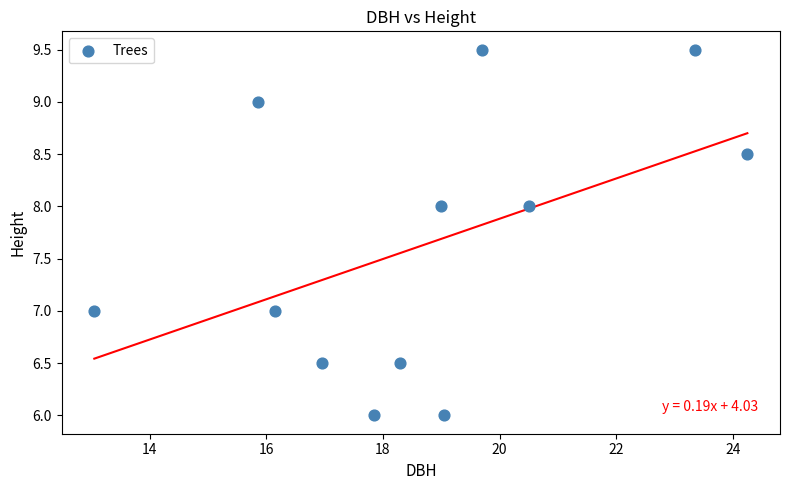

What is the range of Y values (max minus min)?

3.5